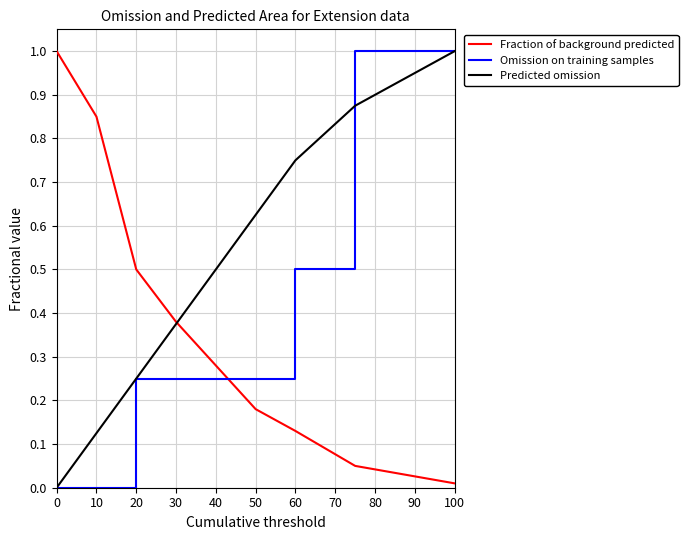

How many intersections are there between Fraction of background predicted and Omission on training samples?

1